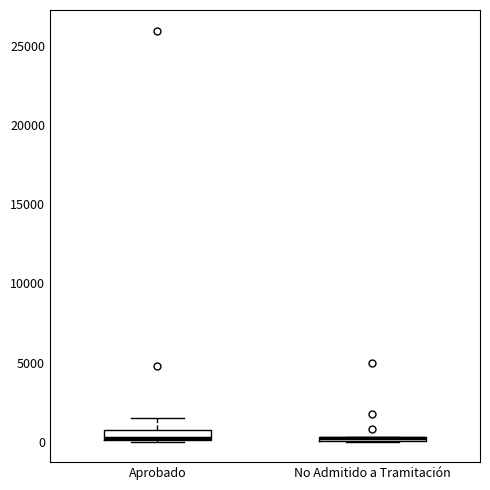

Where is the upper edge of the box for No Admitido a Tramitación on the y-axis? The values are not printed on the chart, so give them approximately, as read against the axis.

500